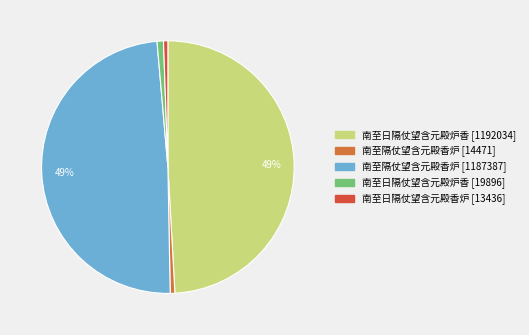

To the nearest percent, what is the combined percentage of 南至隔仗望含元殿香炉 [14471] and 南至隔仗望含元殿香炉 [1187387]?

50%